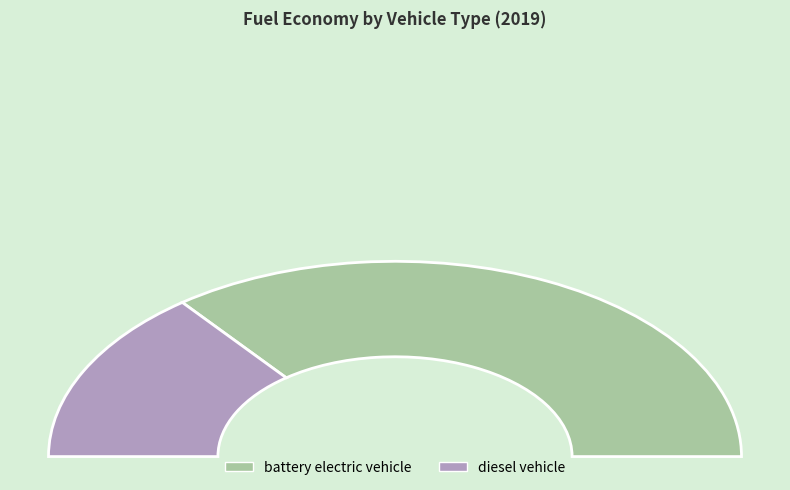

Is it true that diesel vehicle is 40% of the pie?

False